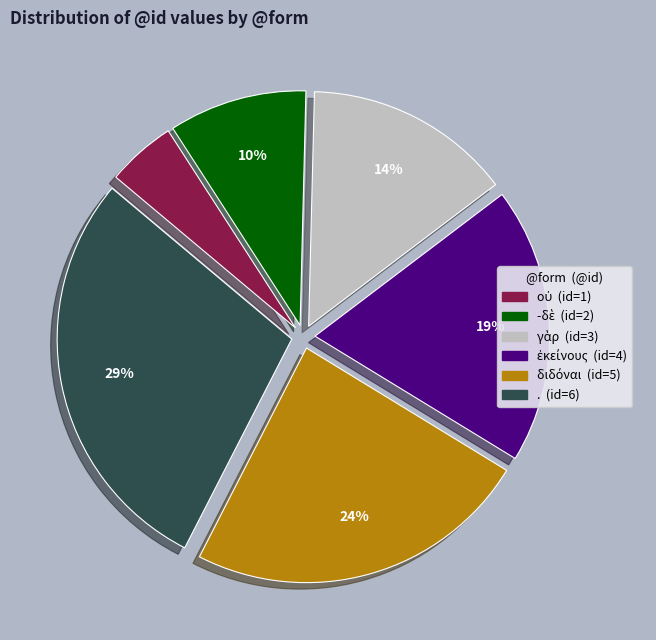

How many segments does this pie chart have?

6